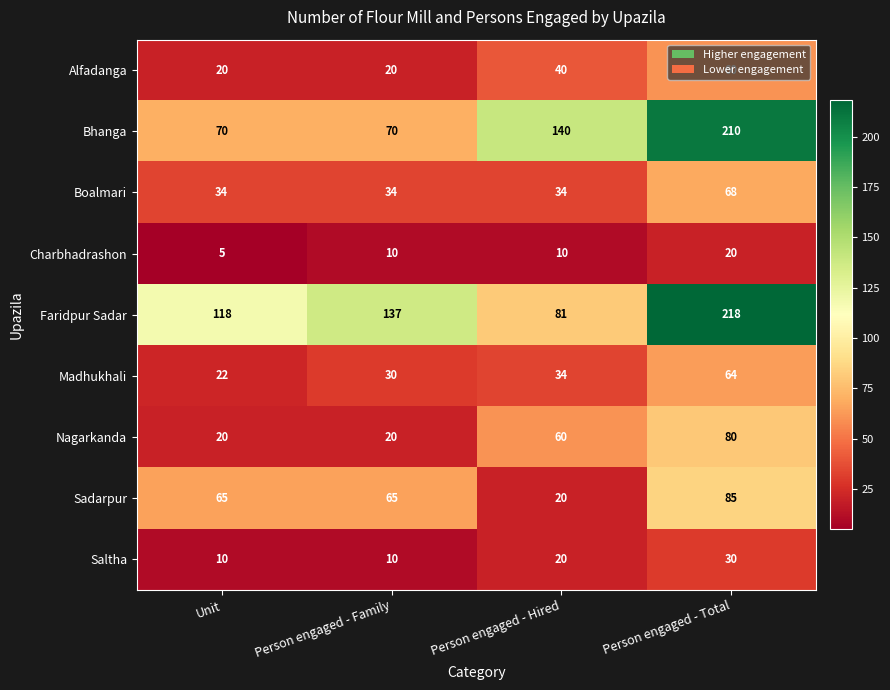

True or false: Sadarpur has a value of 65 at Person engaged - Family.

True